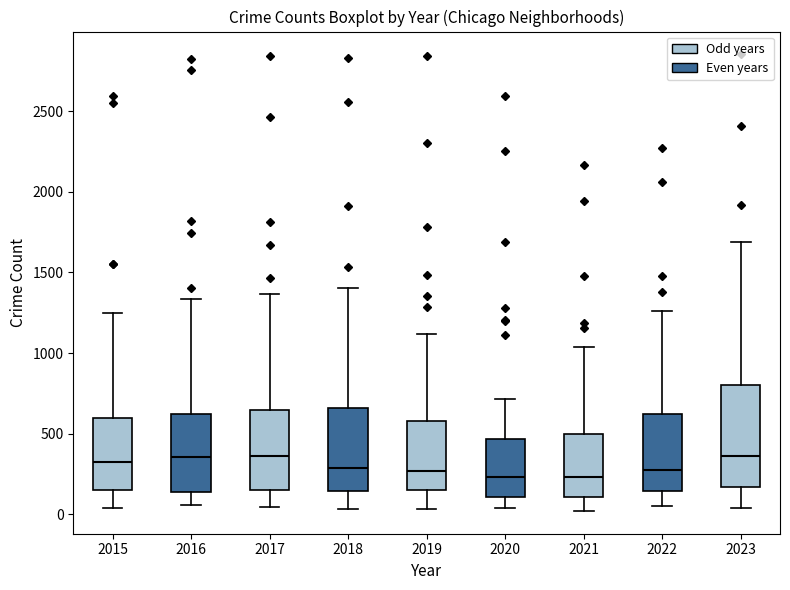

Which box is the tallest, from its lower edge to its upper edge?

2023